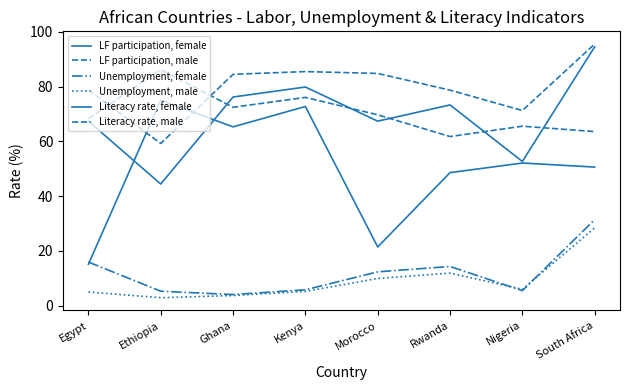

True or false: LF participation, female has a value of 84.6 at South Africa.

False